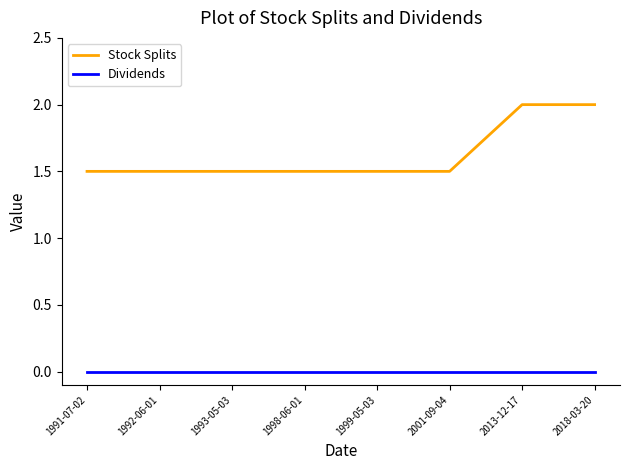

What is the difference between the highest and lowest values at 1993-05-03?

1.5